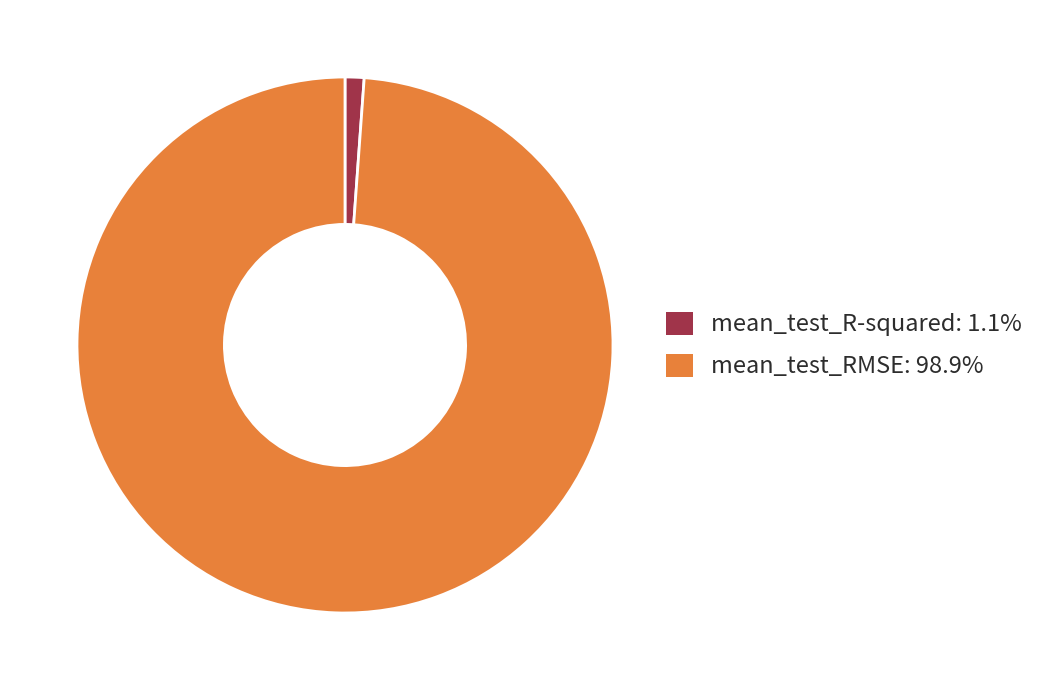

Count the number of slices in the pie.

2